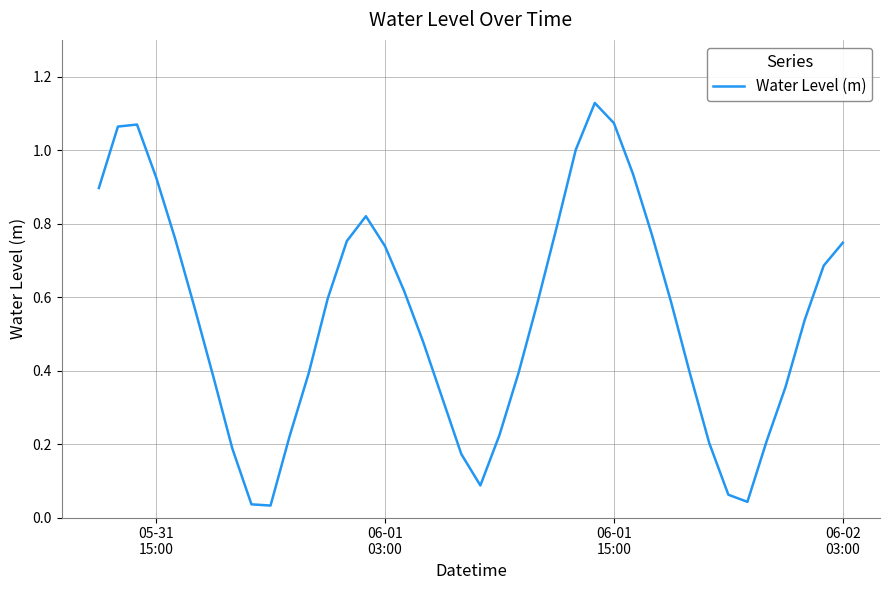

What is the greatest value displayed?

1.1